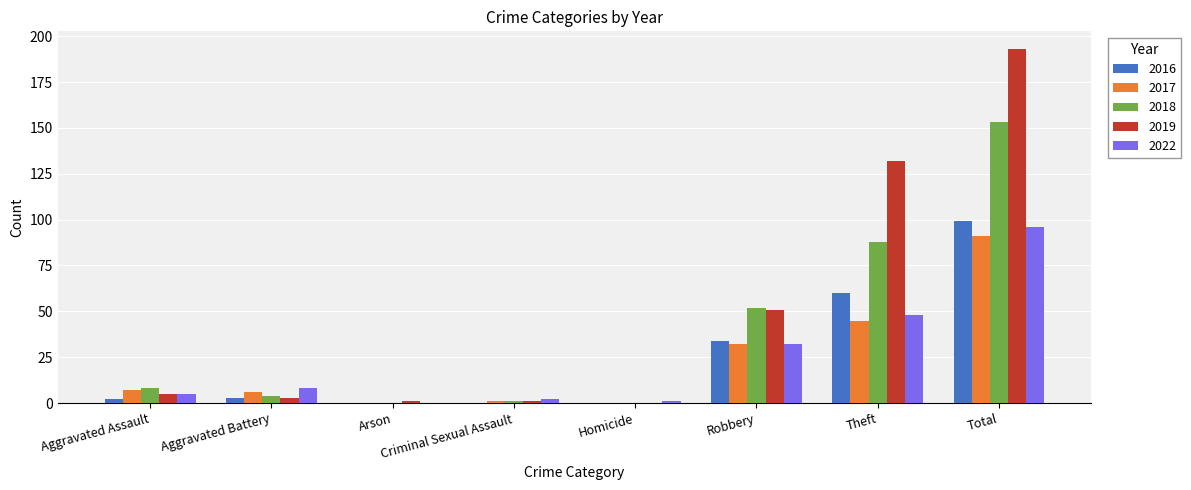

Which series has the largest total across all categories?

2019